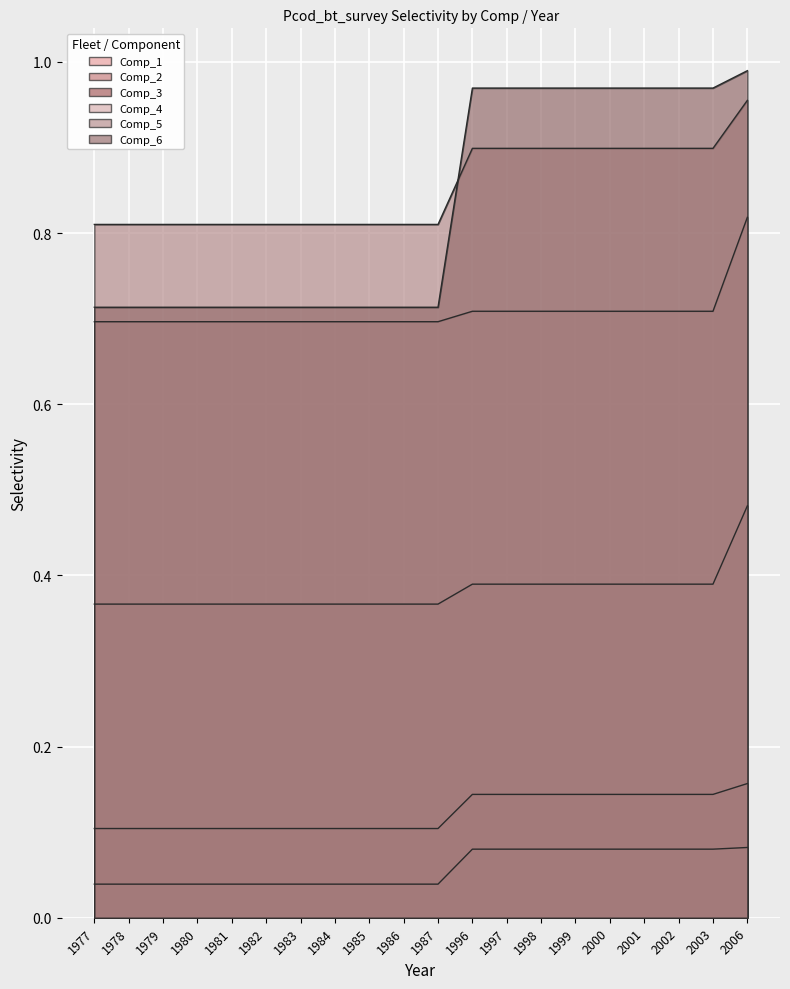

Which has a higher value, 1981 or 1983?

1981